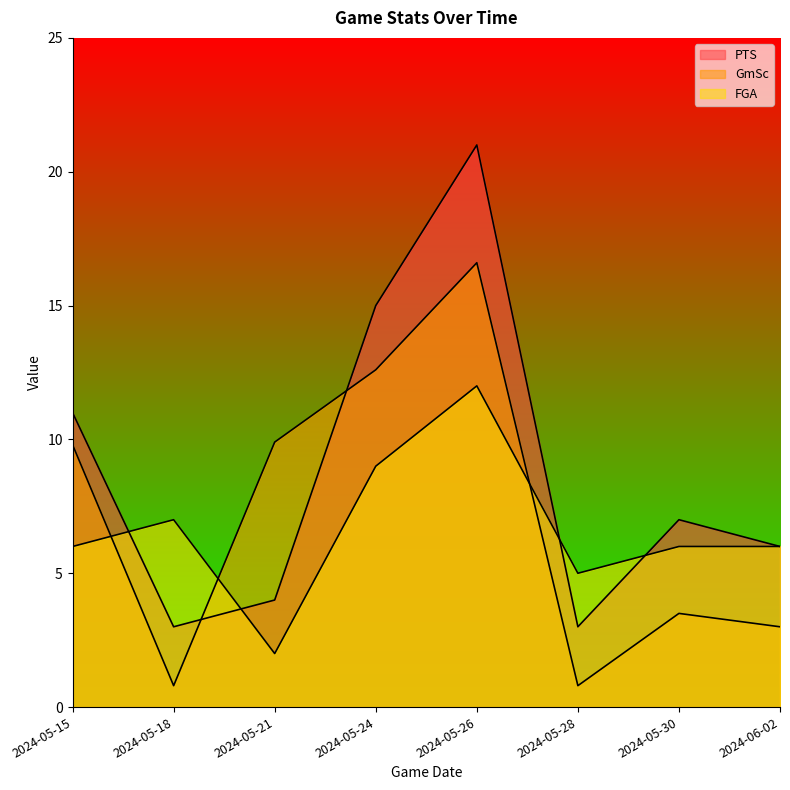

Reading left to right, list all the values displayed in this chart.

PTS: 2024-05-15=11.0	2024-05-18=3.0	2024-05-21=4.0	2024-05-24=15.0	2024-05-26=21.0	2024-05-28=3.0	2024-05-30=7.0	2024-06-02=6.0
GmSc: 2024-05-15=9.8	2024-05-18=0.8	2024-05-21=9.9	2024-05-24=12.6	2024-05-26=16.6	2024-05-28=0.8	2024-05-30=3.5	2024-06-02=3.0
FGA: 2024-05-15=6.0	2024-05-18=7.0	2024-05-21=2.0	2024-05-24=9.0	2024-05-26=12.0	2024-05-28=5.0	2024-05-30=6.0	2024-06-02=6.0